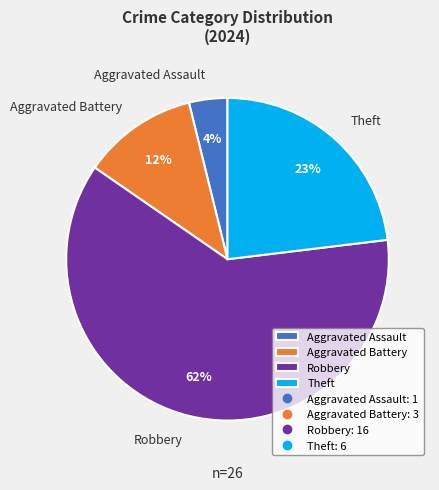

To the nearest percent, what is the average slice percentage?

25%